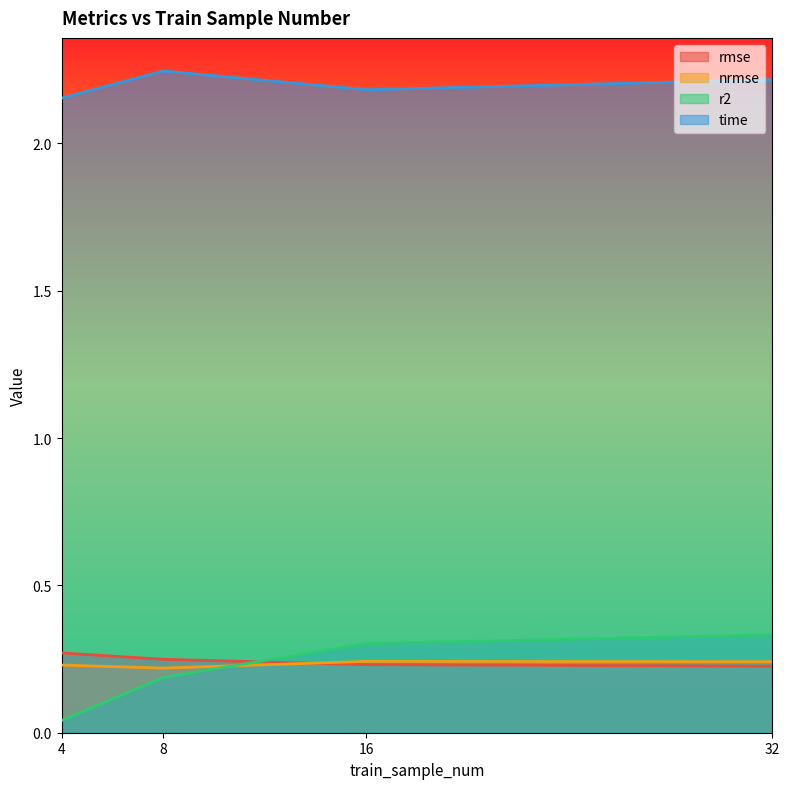

Which series has the largest total across all categories?

time